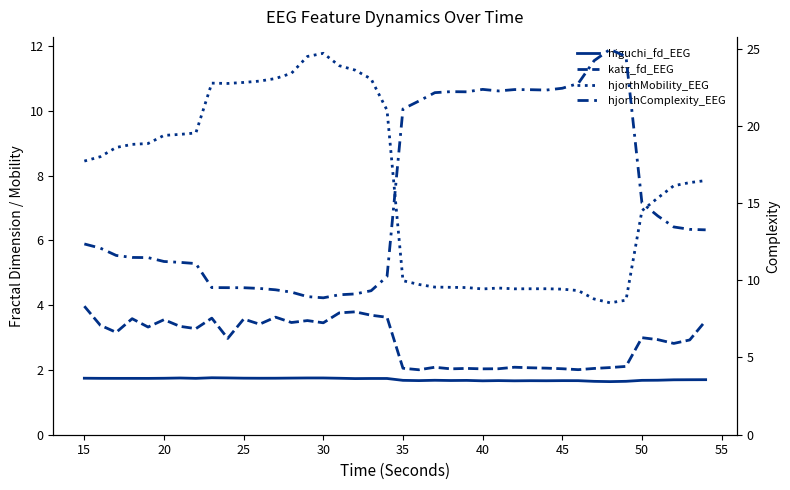

What is the lowest value of the katz_fd_EEG series?

2.0